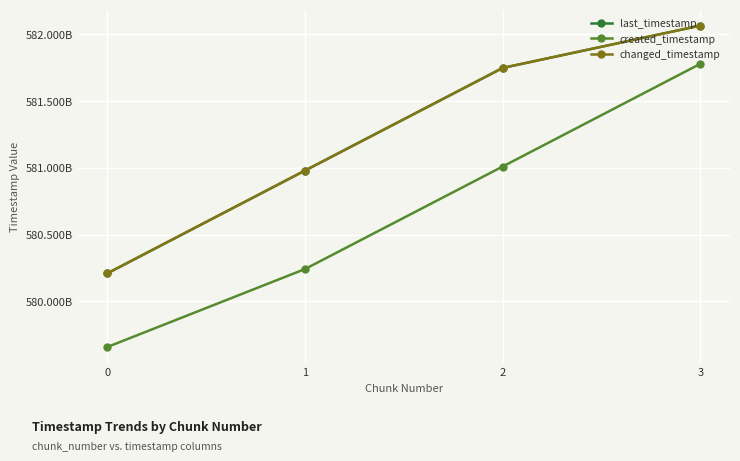

Between 1 and 3, which is larger?

3